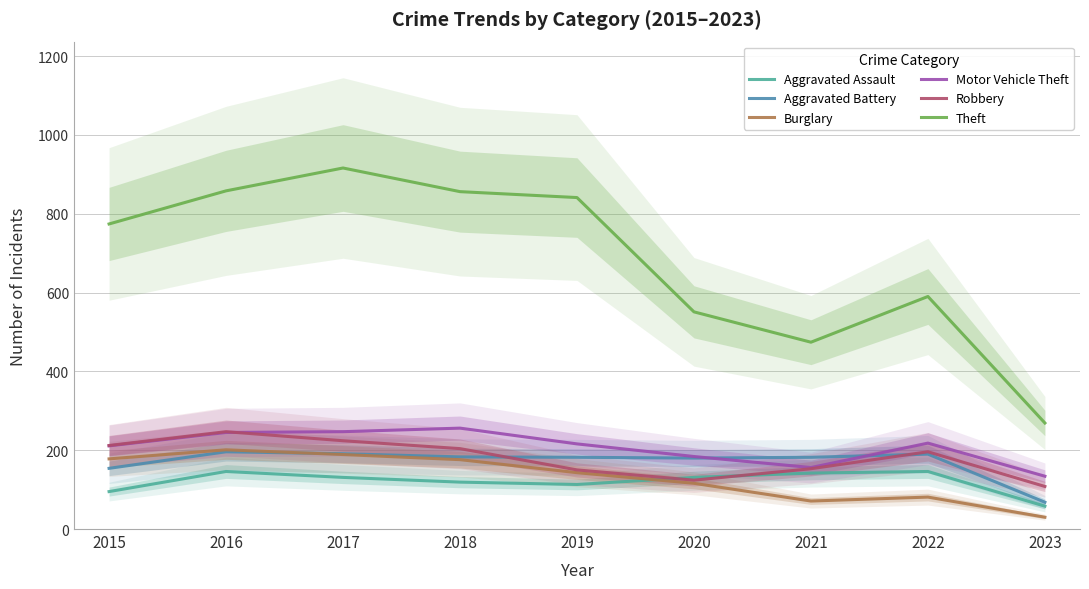

The Robbery series shows 62 at 2020. True or false?

False